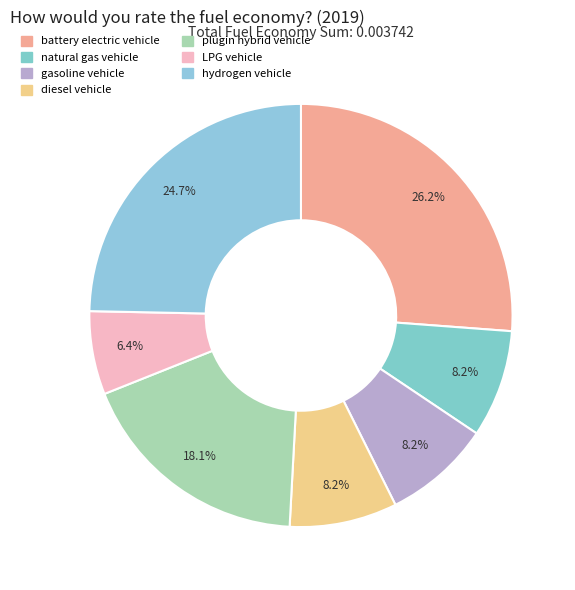

To the nearest percent, what portion does hydrogen vehicle represent?

25%